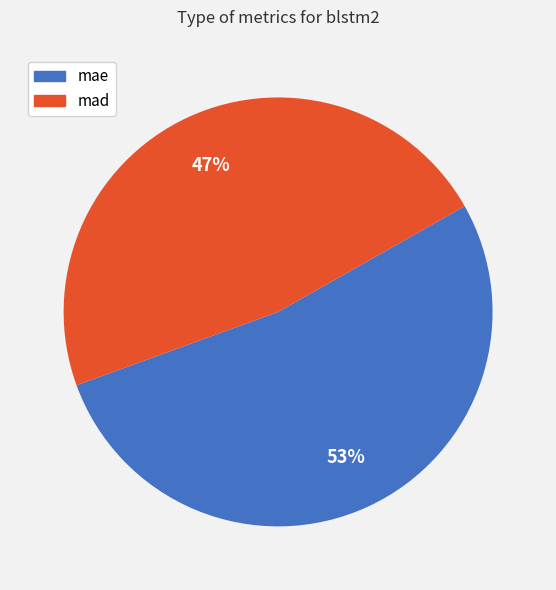

The mad slice represents 42% of the pie. True or false?

False